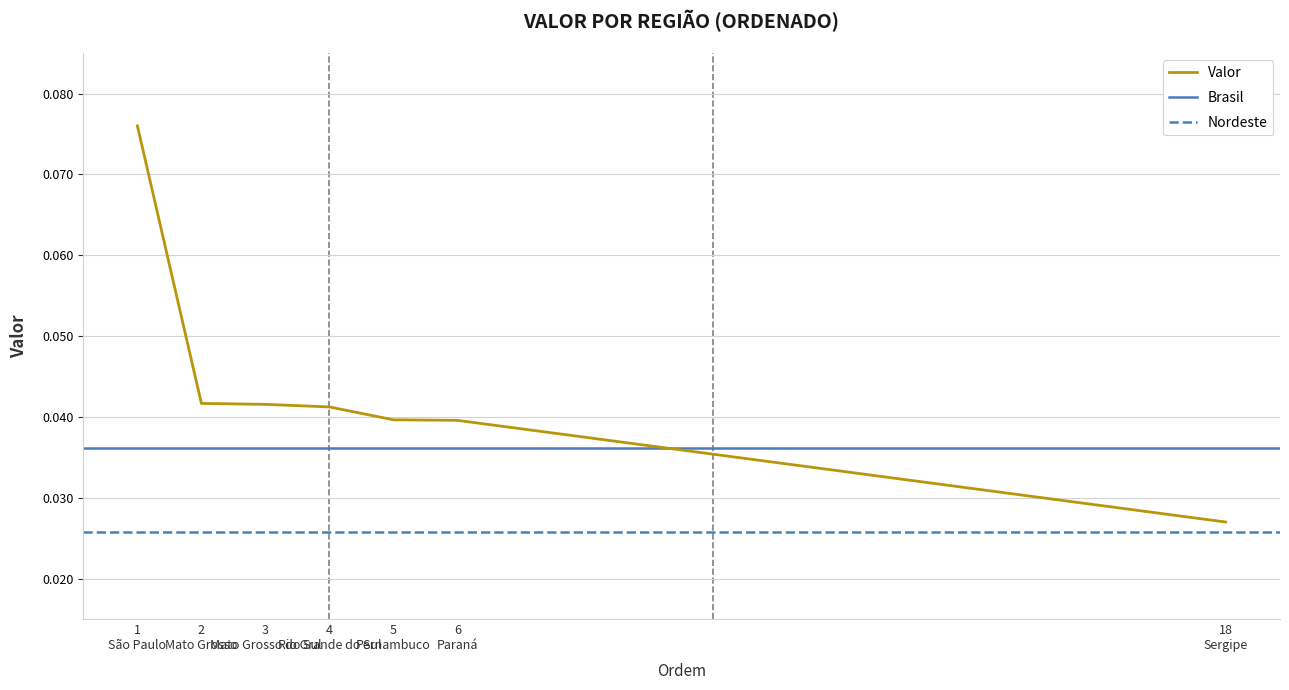

Reading left to right, transcribe all the data shown in this chart.

1
São Paulo=0.1	2
Mato Grosso=0.0	3
Mato Grosso do Sul=0.0	4
Rio Grande do Sul=0.0	5
Pernambuco=0.0	6
Paraná=0.0	18
Sergipe=0.0